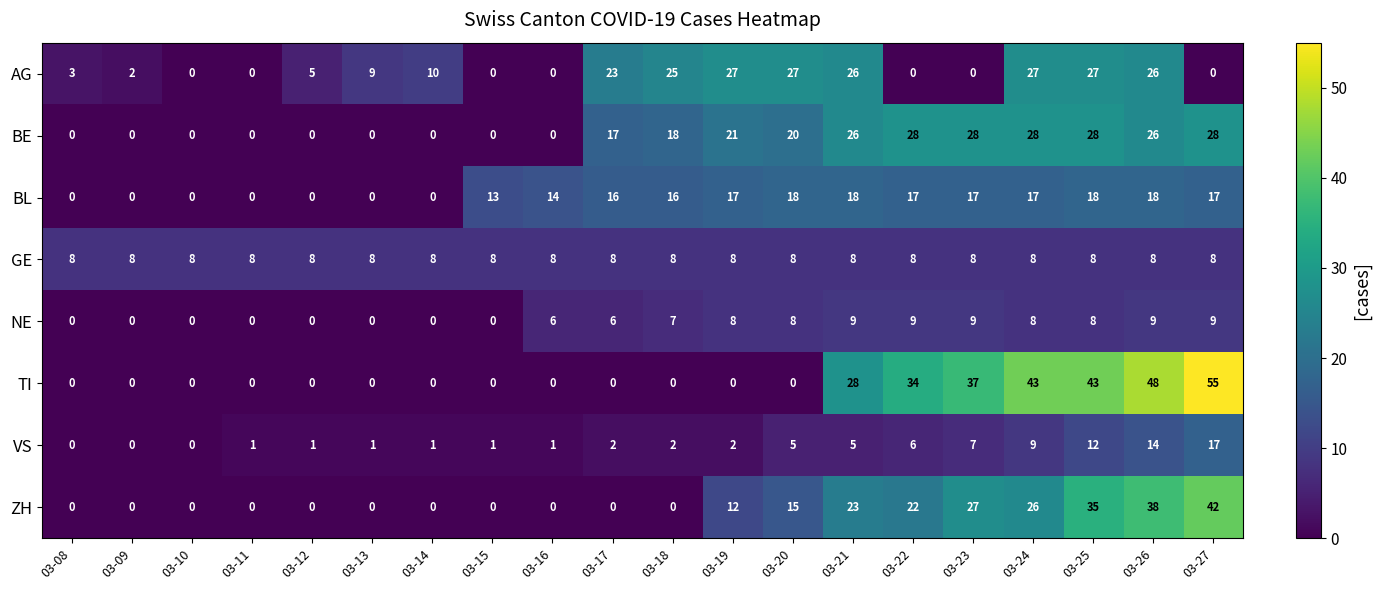

True or false: GE has a value of 3 at 03-22.

False